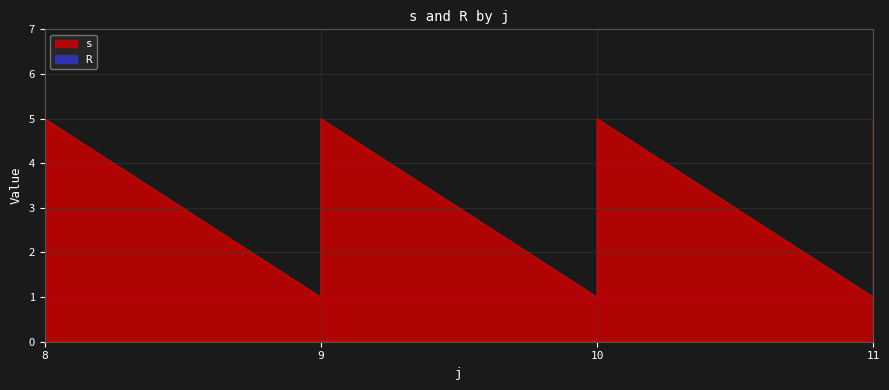

At which category does the chart reach its minimum across all series?

8